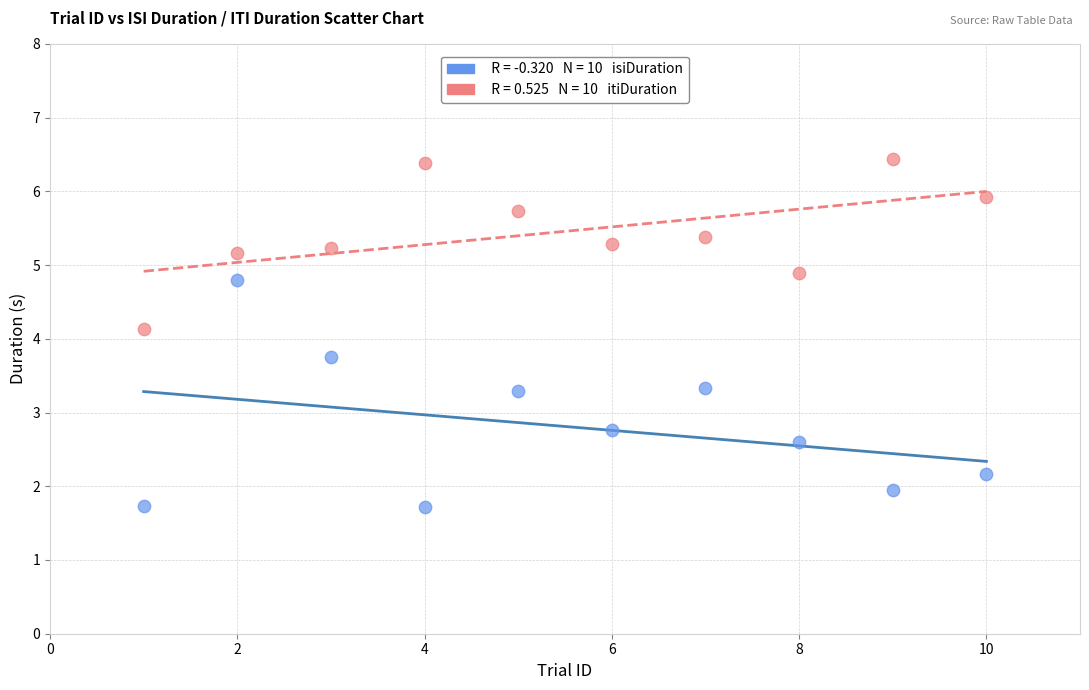

Across all data points, what is the range of X values (max minus min)?

9.0